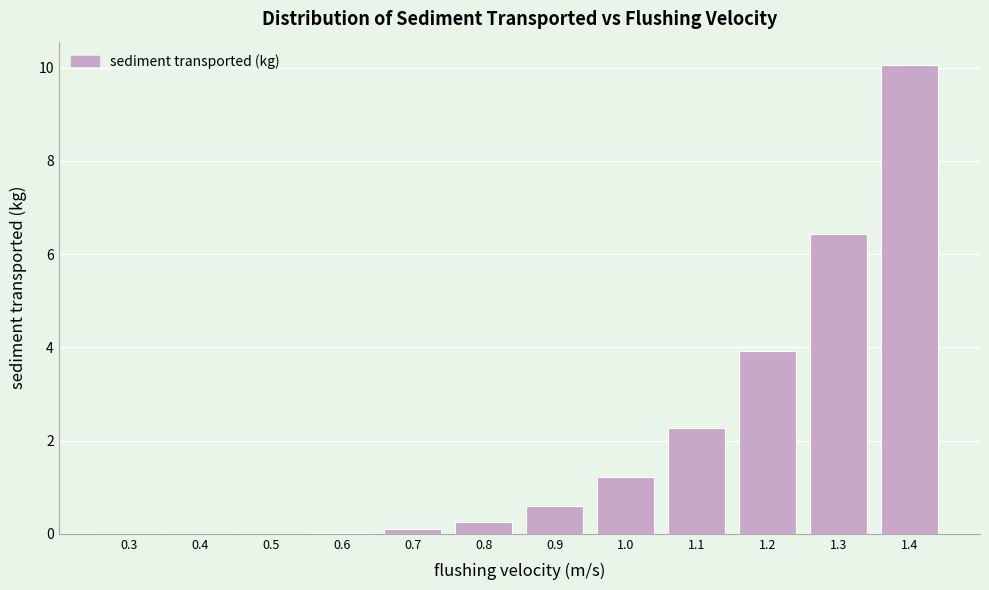

Which has a higher value, 0.9 or 1.2?

1.2